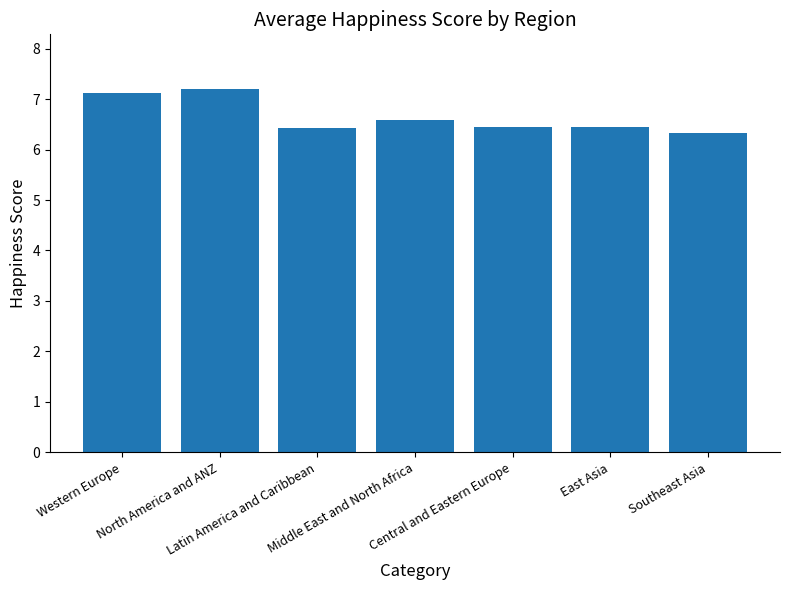

What is the label of the 2nd bar from the left?

North America and ANZ